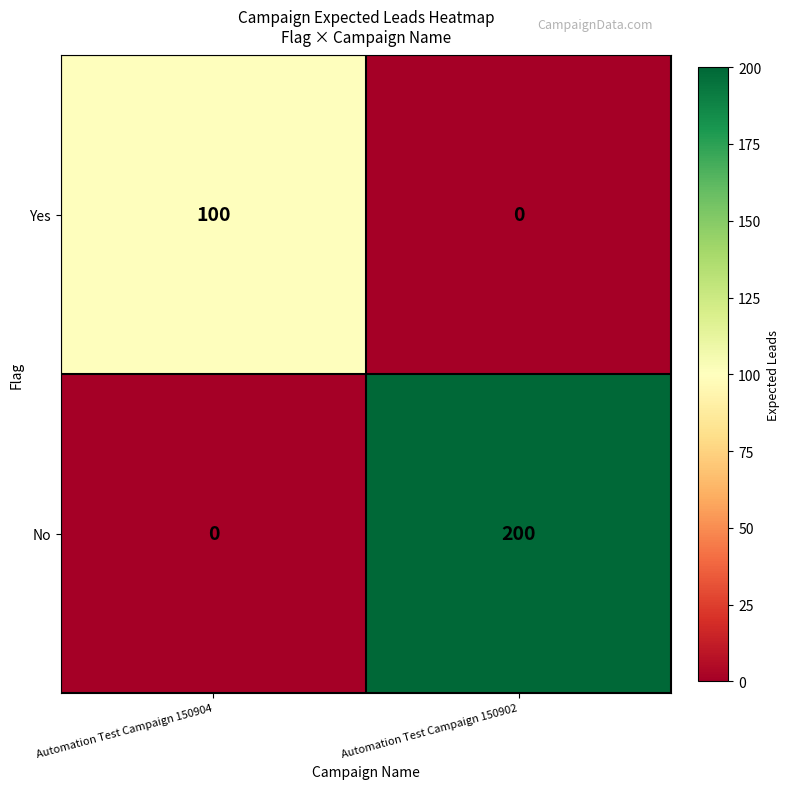

At how many categories does at least one series exceed 93?

2